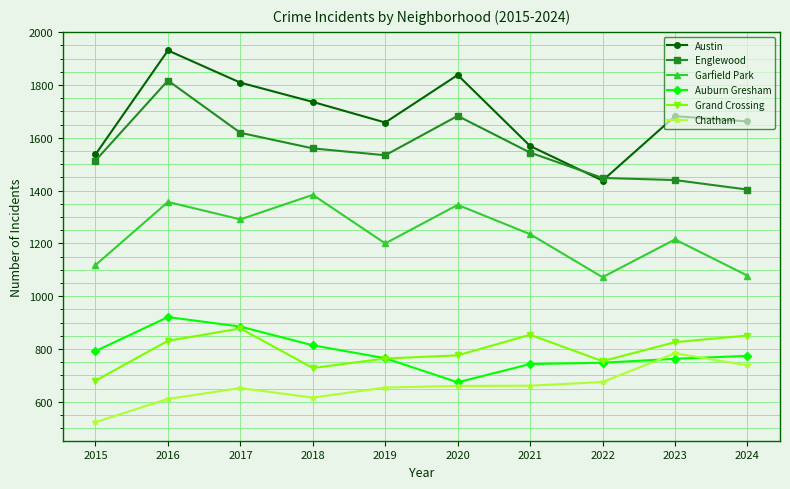

Which series has the largest total across all categories?

Austin